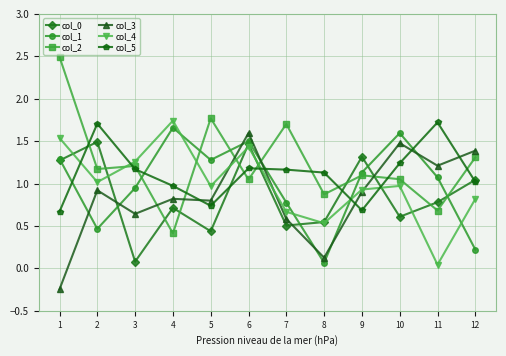

Where is the first local minimum for col_3?

3